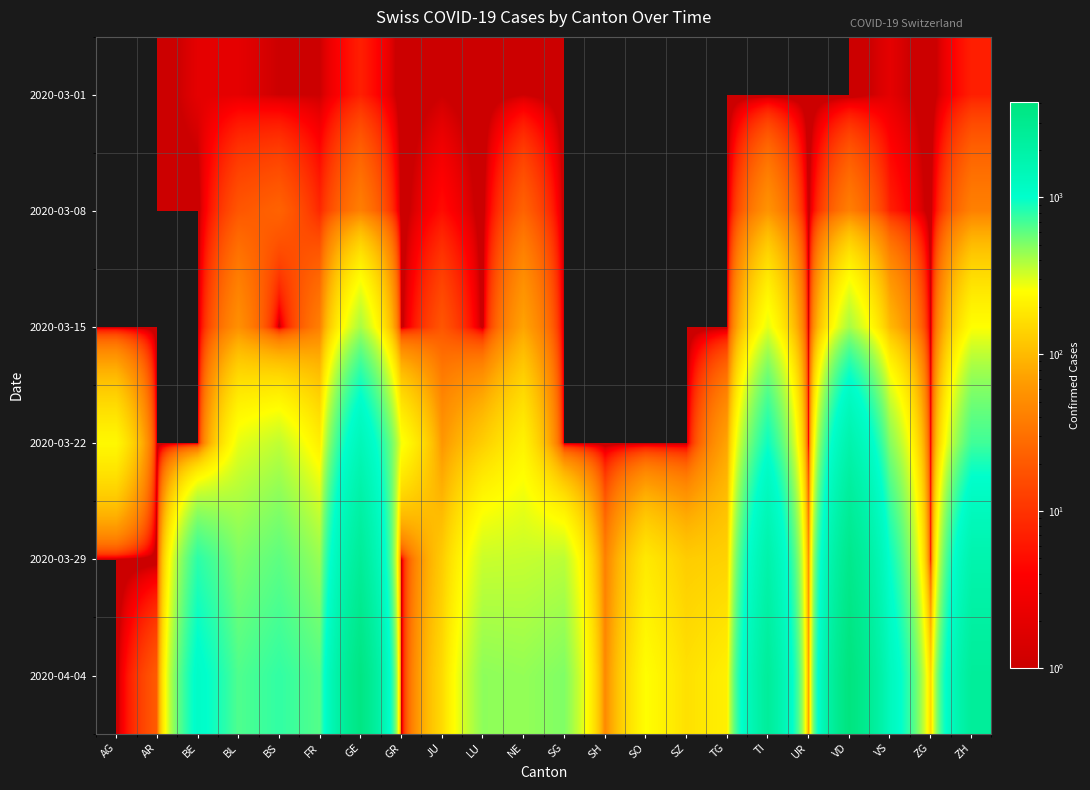

Reading right to left, list all the values displayed in this chart.

2020-03-01: ZH=7	ZG=0	VS=2	VD=0	UR=0	TI=0	TG=0	SZ=0	SO=0	SH=0	SG=0	NE=1	LU=0	JU=1	GR=0	GE=7	FR=1	BS=1	BL=2	BE=2	AR=0	AG=0
2020-03-08: ZH=41	ZG=0	VS=7	VD=40	UR=0	TI=58	TG=0	SZ=0	SO=0	SH=0	SG=0	NE=24	LU=0	JU=5	GR=0	GE=40	FR=8	BS=24	BL=19	BE=0	AR=0	AG=0
2020-03-15: ZH=251	ZG=0	VS=98	VD=406	UR=0	TI=291	TG=0	SZ=0	SO=0	SH=0	SG=0	NE=74	LU=0	JU=19	GR=0	GE=401	FR=40	BS=0	BL=54	BE=0	AR=0	AG=0
2020-03-22: ZH=712	ZG=0	VS=490	VD=1782	UR=0	TI=939	TG=75	SZ=0	SO=0	SH=0	SG=0	NE=216	LU=131	JU=61	GR=266	GE=1432	FR=202	BS=358	BL=289	BE=0	AR=0	AG=232
2020-03-29: ZH=1736	ZG=0	VS=964	VD=3168	UR=50	TI=1837	TG=138	SZ=128	SO=190	SH=40	SG=365	NE=346	LU=339	JU=127	GR=0	GE=2550	FR=442	BS=609	BL=511	BE=798	AR=0	AG=0
2020-04-04: ZH=2468	ZG=146	VS=1319	VD=4035	UR=66	TI=2442	TG=208	SZ=168	SO=250	SH=47	SG=504	NE=452	LU=469	JU=154	GR=0	GE=3683	FR=638	BS=771	BL=656	BE=1106	AR=21	AG=0